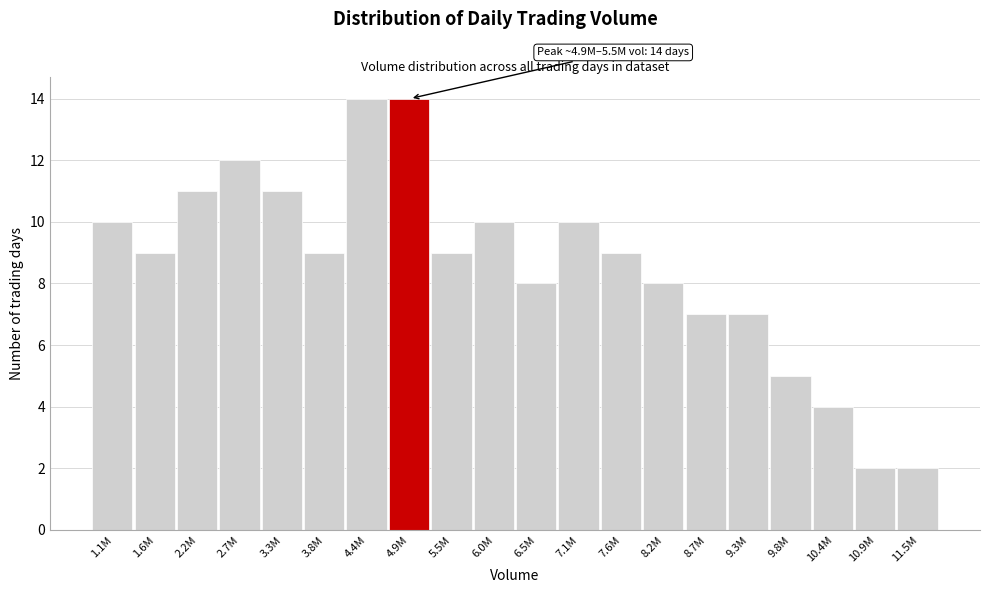

Reading right to left, transcribe all the data shown in this chart.

11.5M=2	10.9M=2	10.4M=4	9.8M=5	9.3M=7	8.7M=7	8.2M=8	7.6M=9	7.1M=10	6.5M=8	6.0M=10	5.5M=9	4.9M=14	4.4M=14	3.8M=9	3.3M=11	2.7M=12	2.2M=11	1.6M=9	1.1M=10